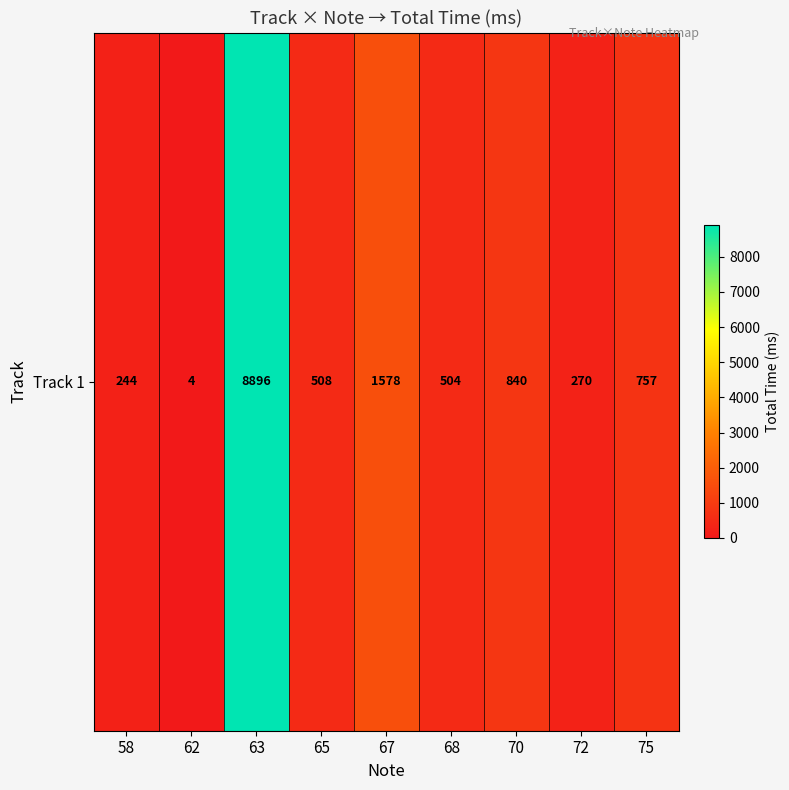

The value at 75 is 169. True or false?

False